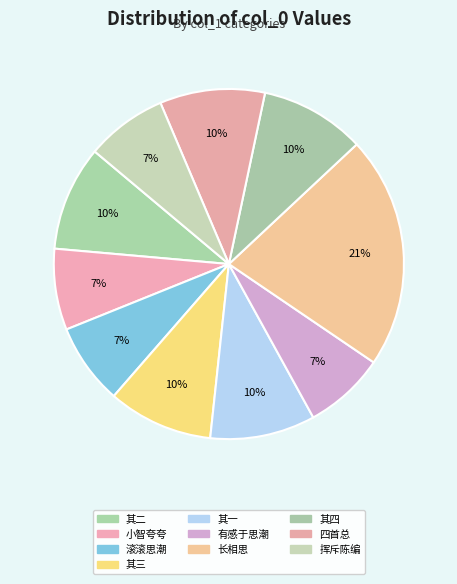

How many segments does this pie chart have?

10